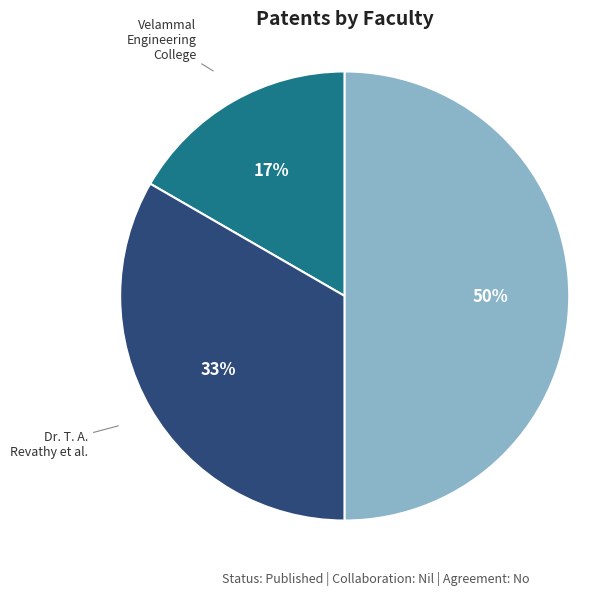

To the nearest percent, what is the difference between the largest and smallest slice percentages?

33%